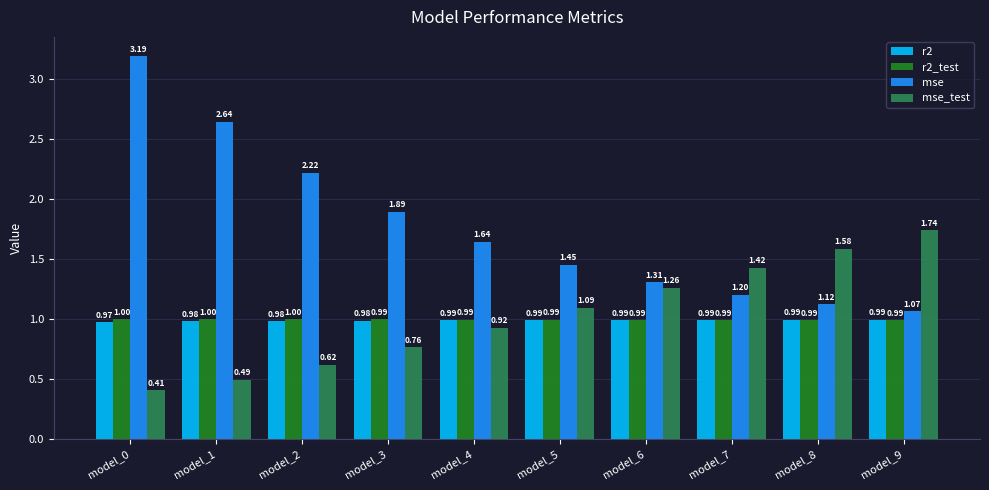

How many data points does each series have?

10